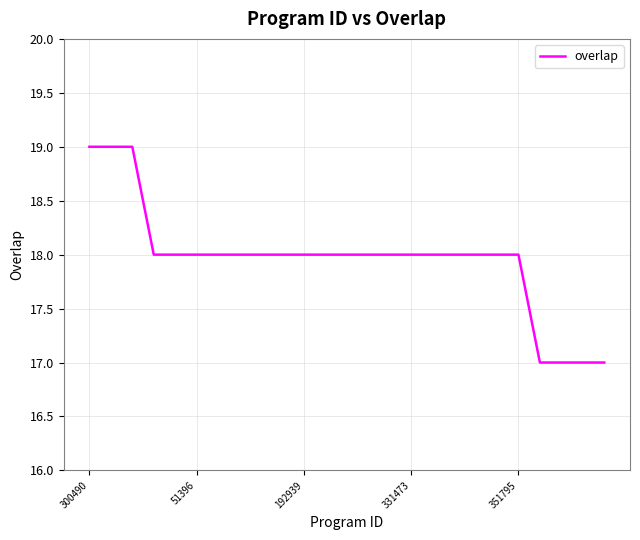

What is the minimum value shown in the chart?

17